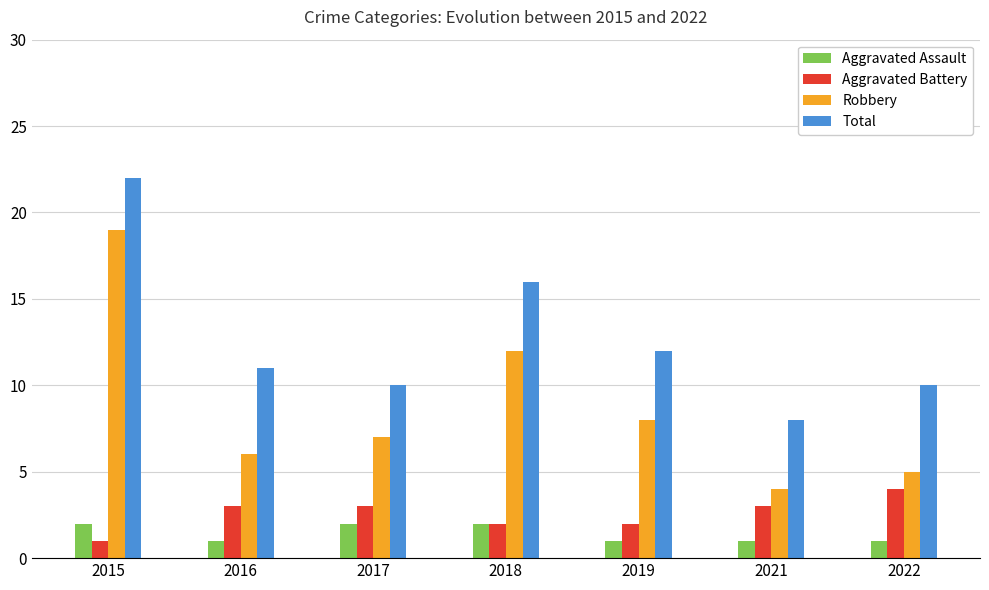

How many series are shown in this chart?

4